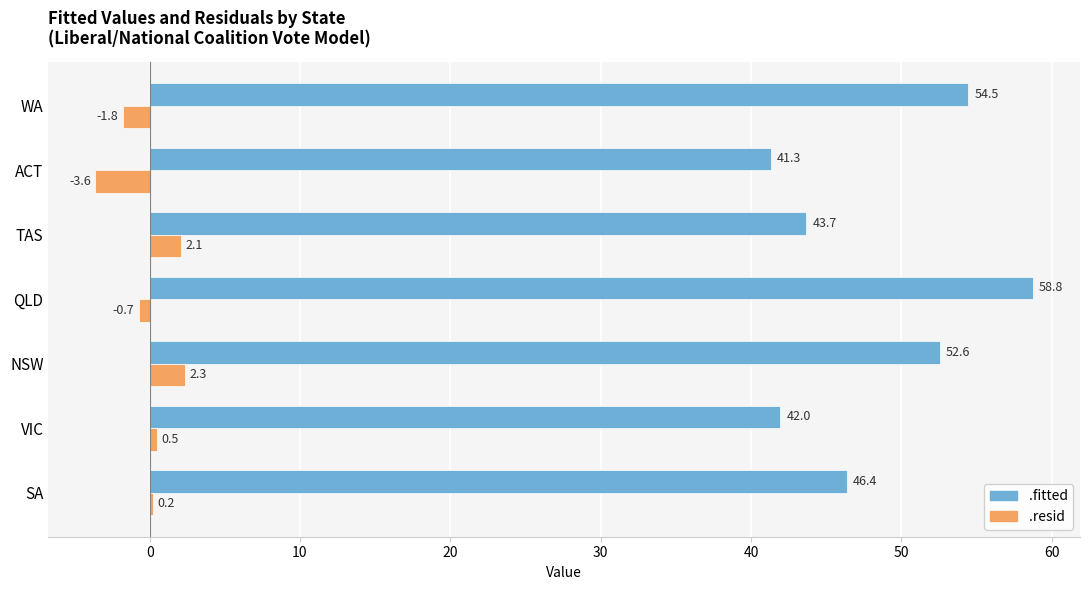

What is the difference between the highest and lowest values at TAS?

41.6